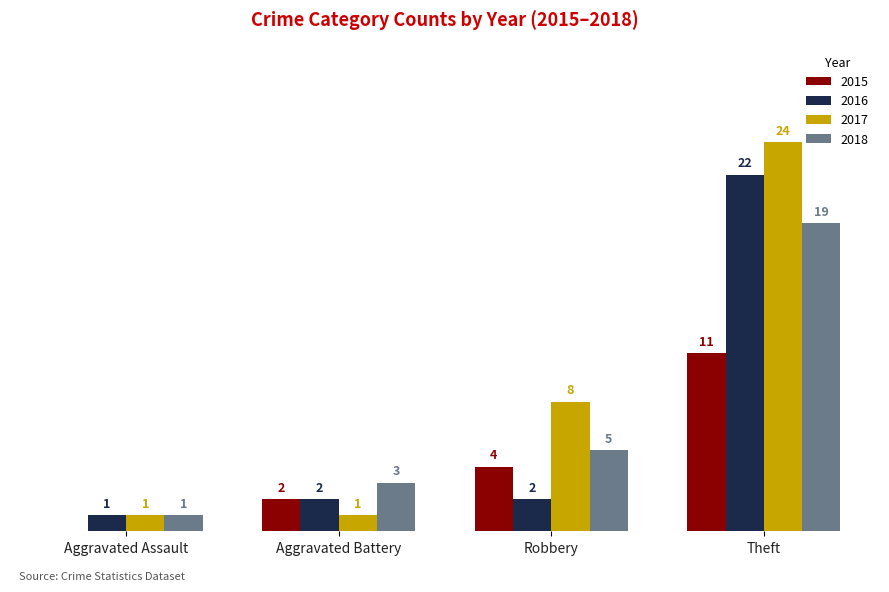

Where is 2017 nearest to the value 12?

Robbery